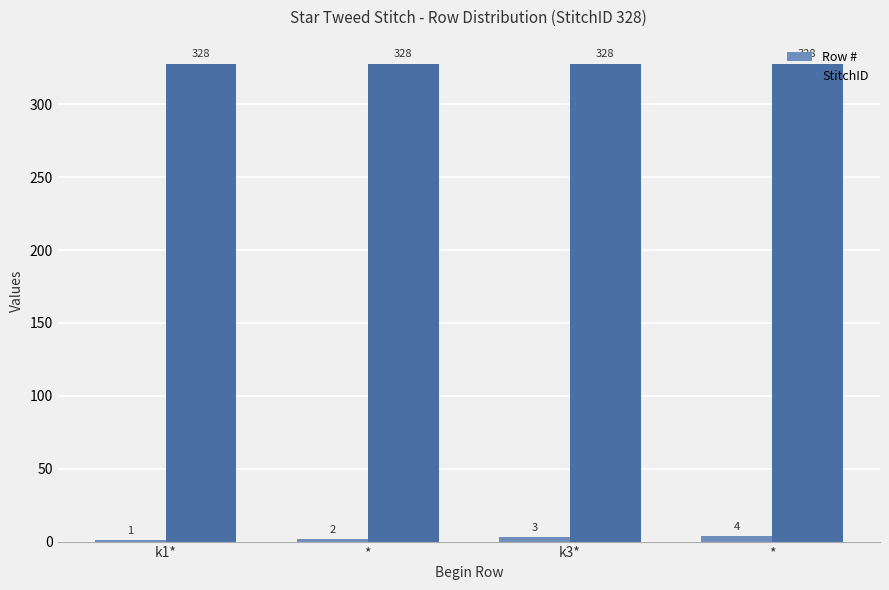

What value does the Row # series have at k1*?

1